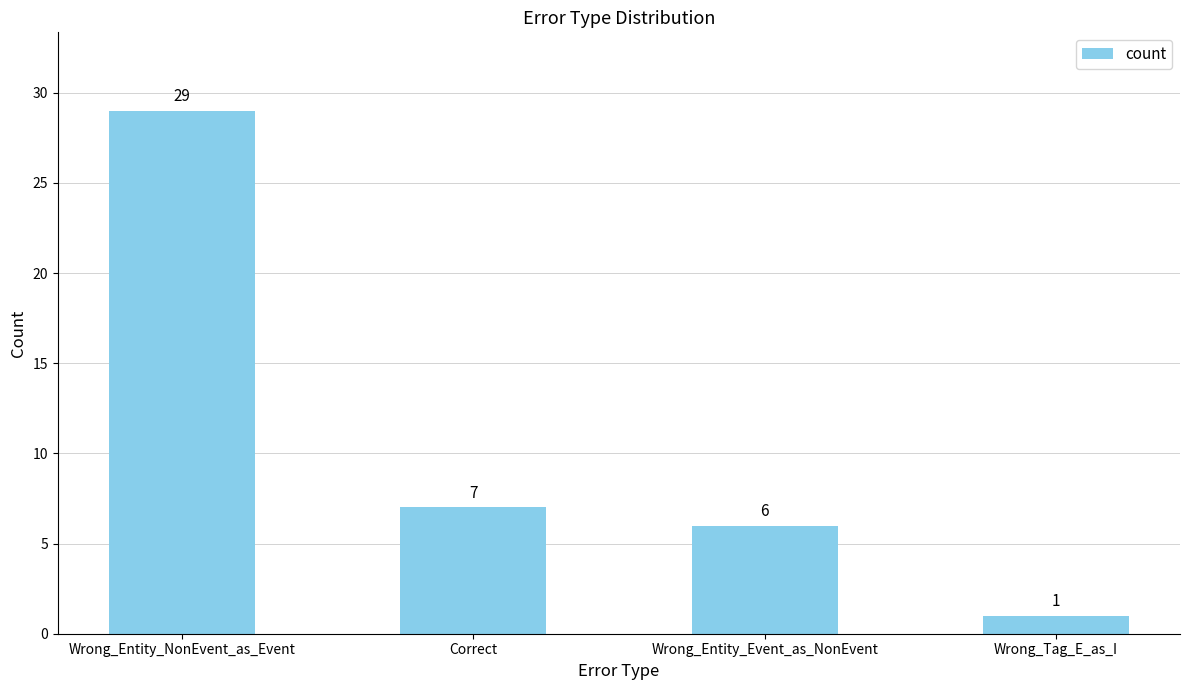

What is the label of the 4th bar from the right?

Wrong_Entity_NonEvent_as_Event